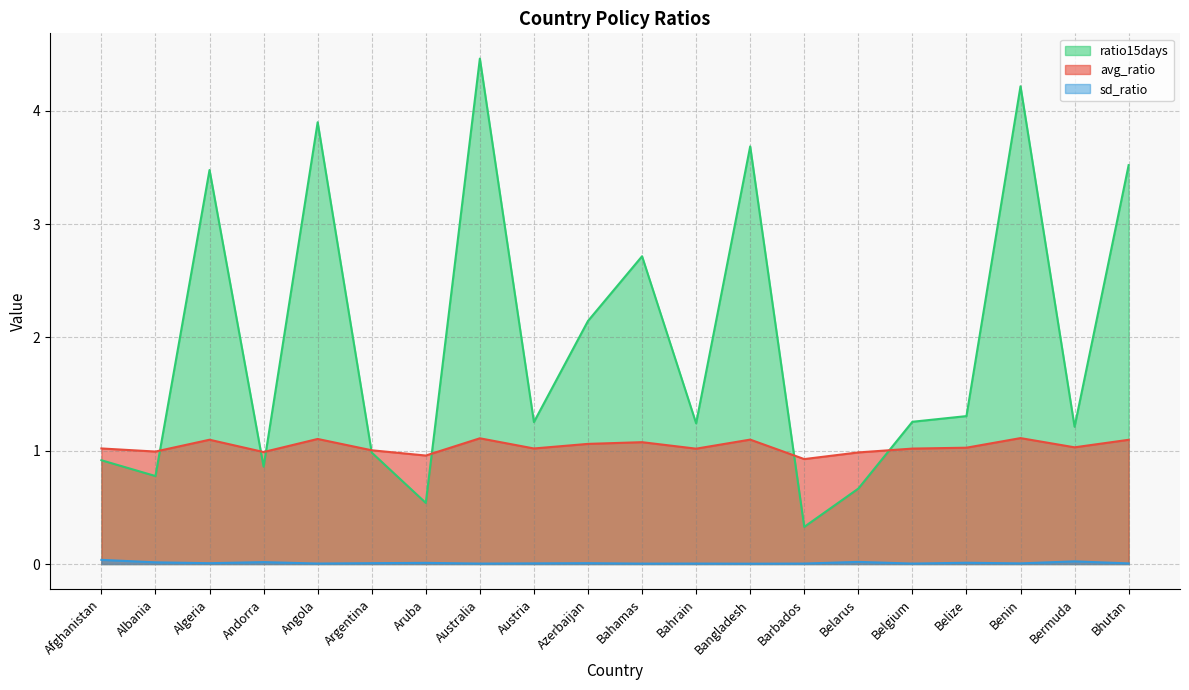

Is it true that sd_ratio equals 0.0 at Bahrain?

False